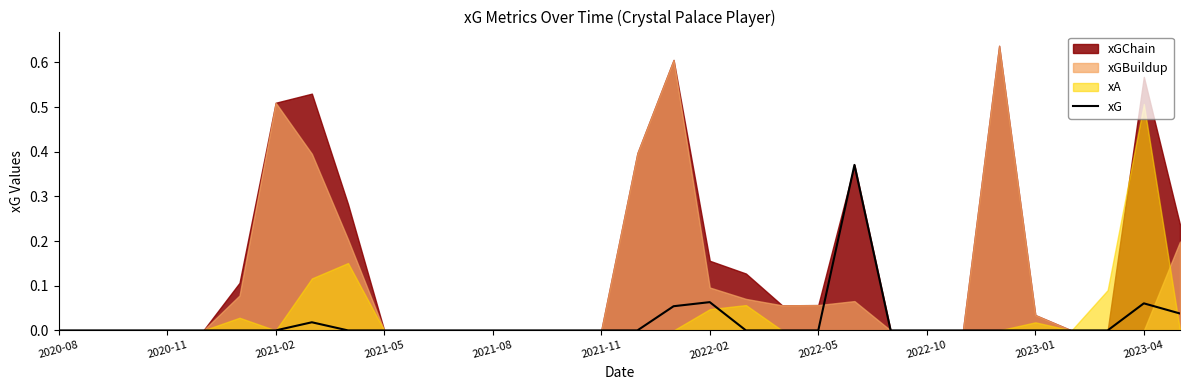

How many points are higher than both their immediate neighbors (excluding endpoints)?

4